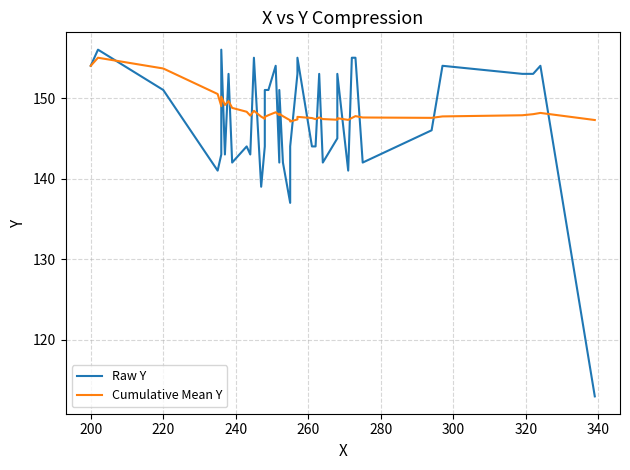

What is the value of the Cumulative Mean Y point at the 39th from the left?

148.2